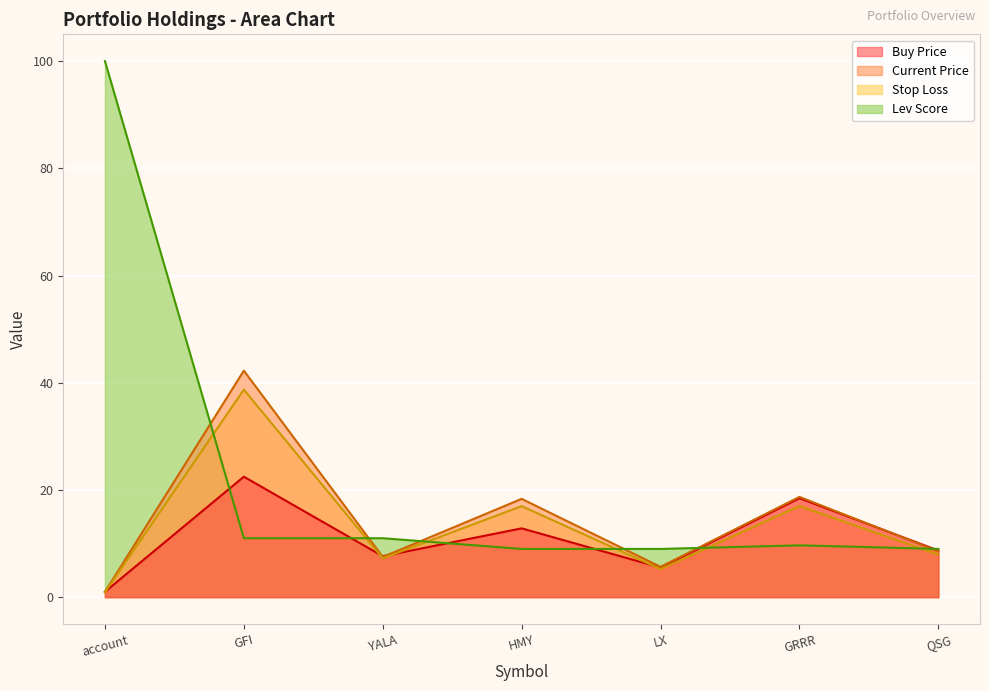

What is the label of the 3rd point from the right?

LX